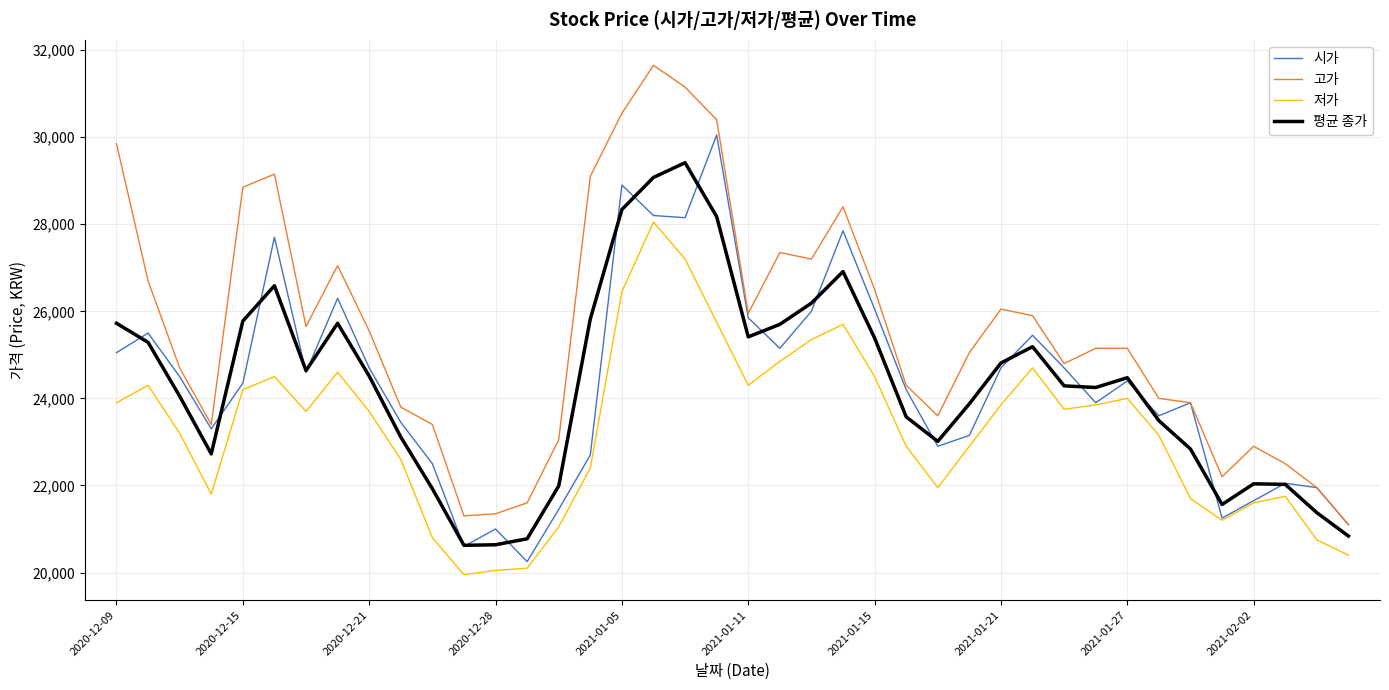

What is the lowest value of the 고가 series?

21100.0